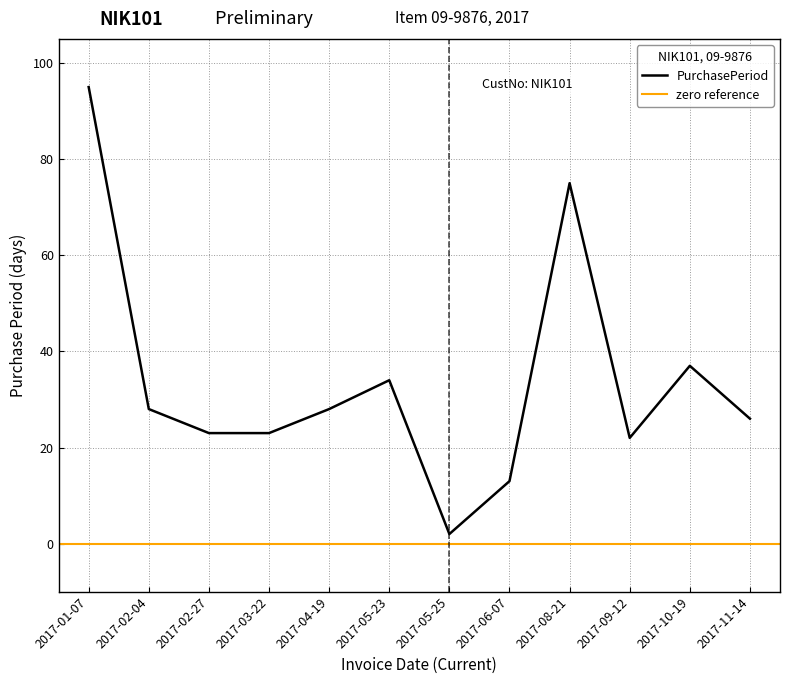

What is the label of the 1st point from the right?

2017-11-14